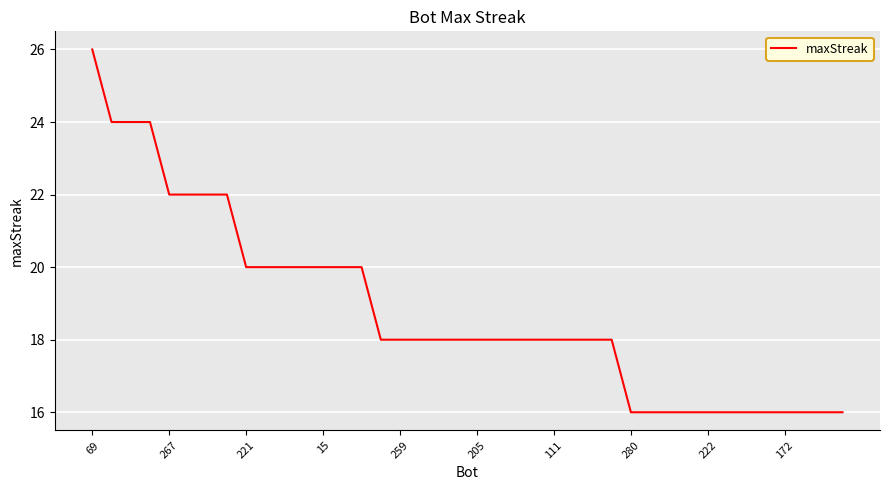

What is the difference between the maximum and minimum values?

10